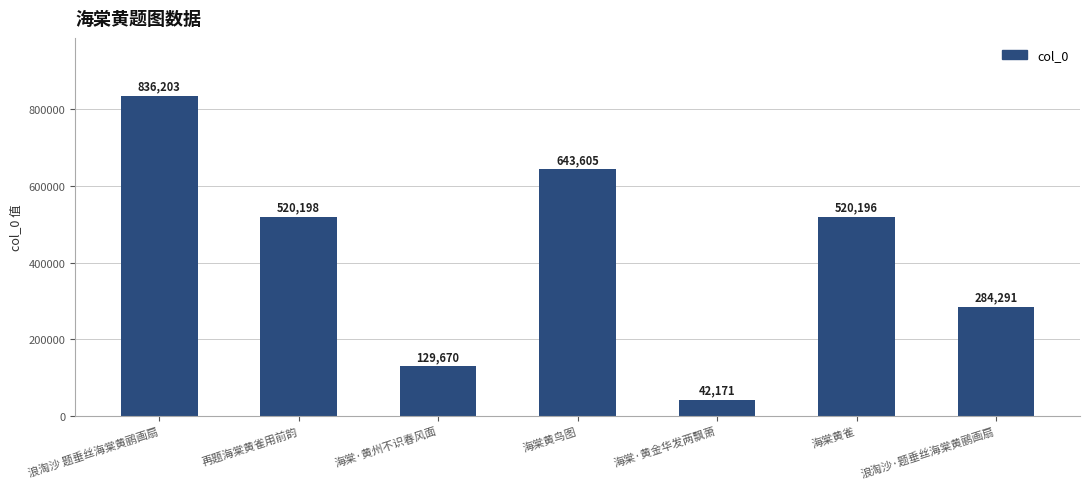

What is the label of the 5th bar from the right?

海棠·黄州不识春风面